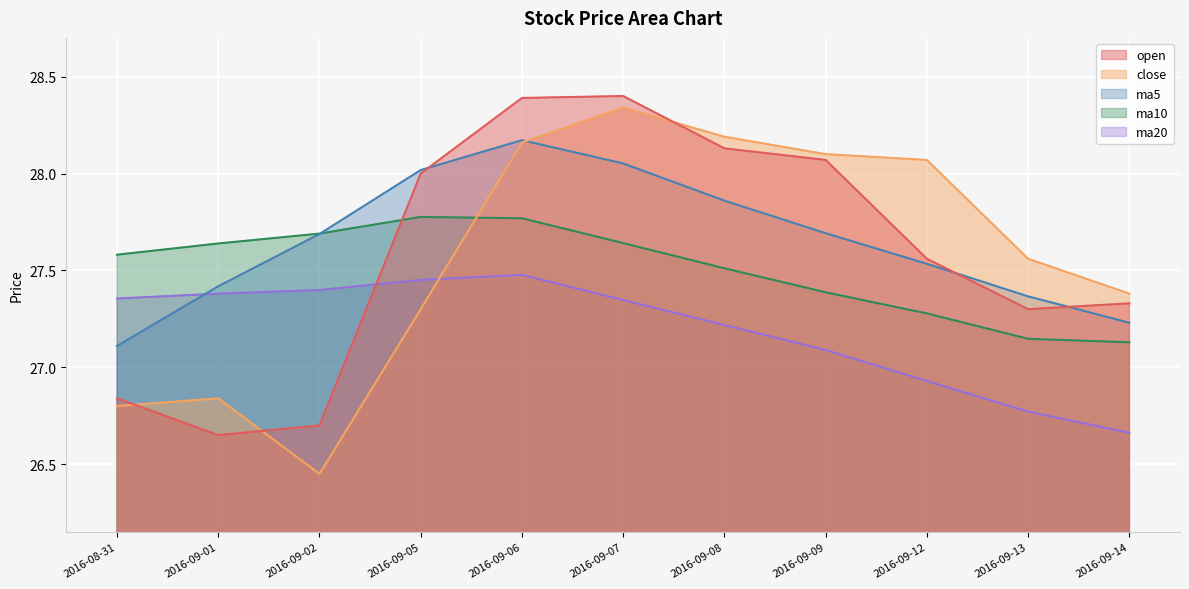

Which series ends up on top after the final intersection of ma10 and close?

close